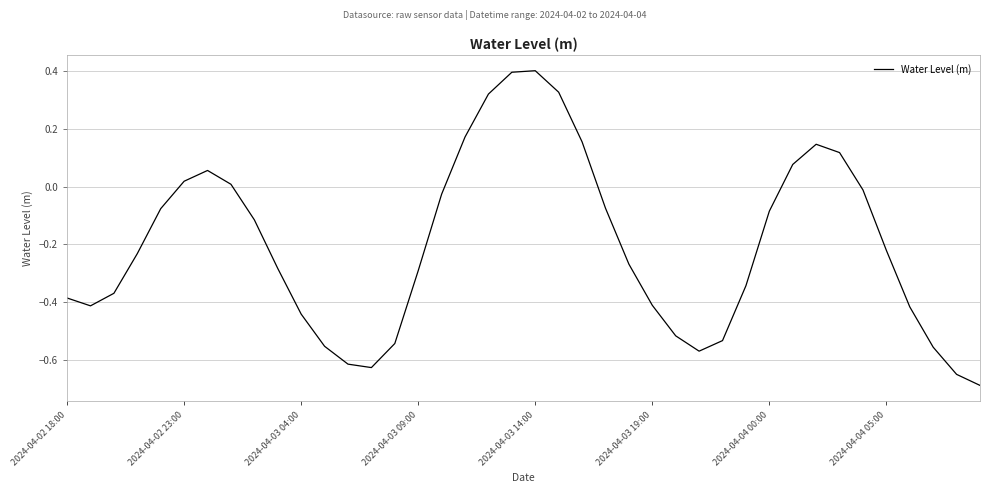

How many values are below 0?

28